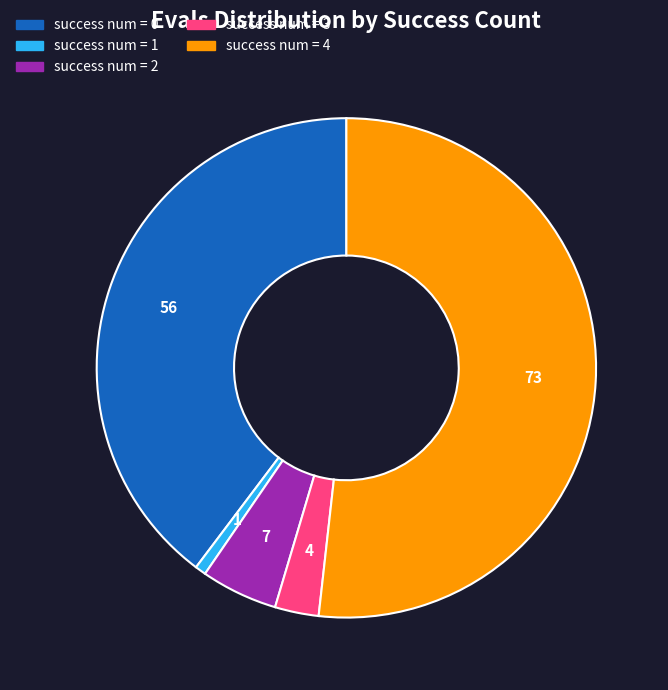

Does any single category account for the majority?

Yes